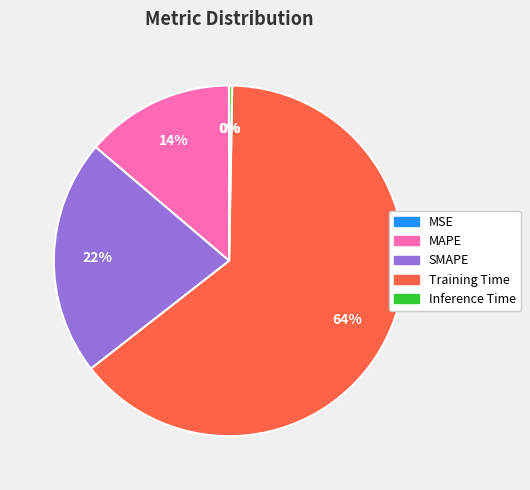

Does Training Time represent more than half of the total?

Yes